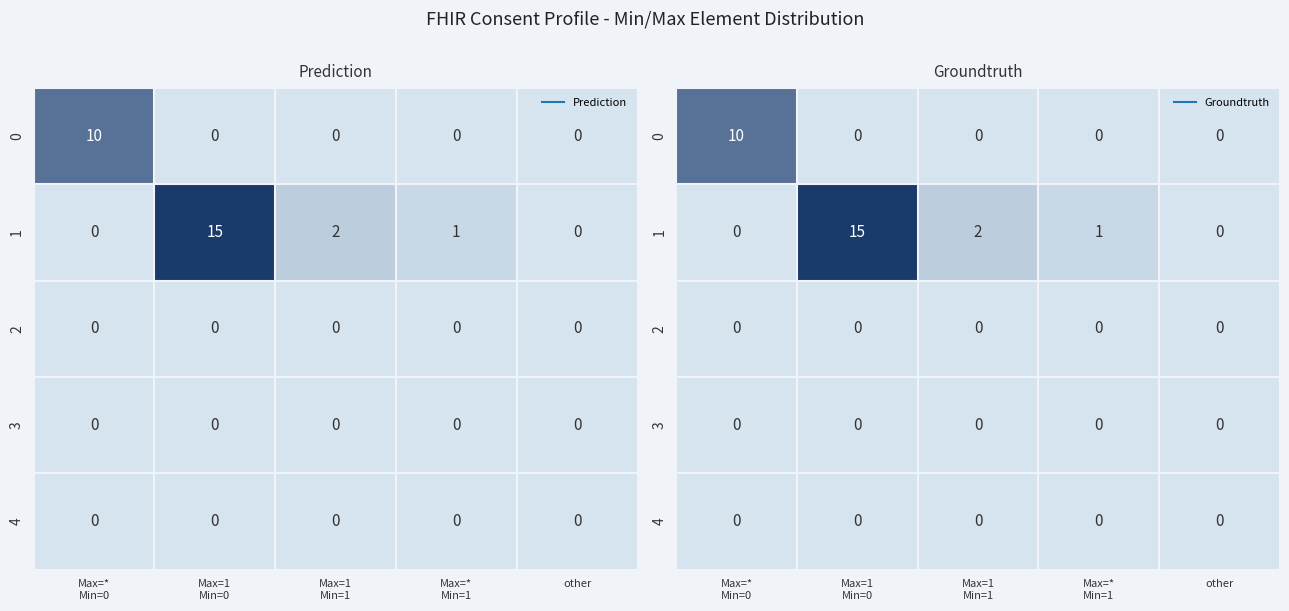

Which series has the largest total across all categories?

1